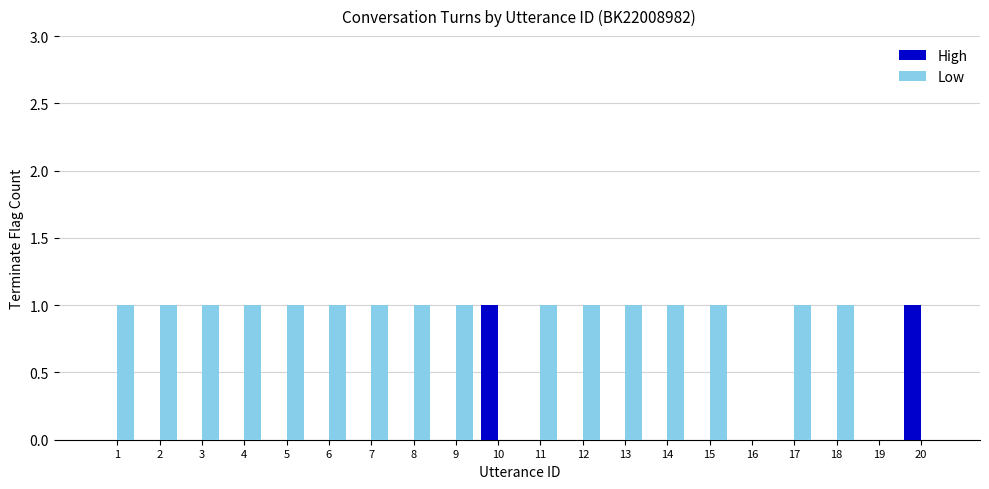

Is the value of Low at 7 greater than the value of High at 8?

Yes